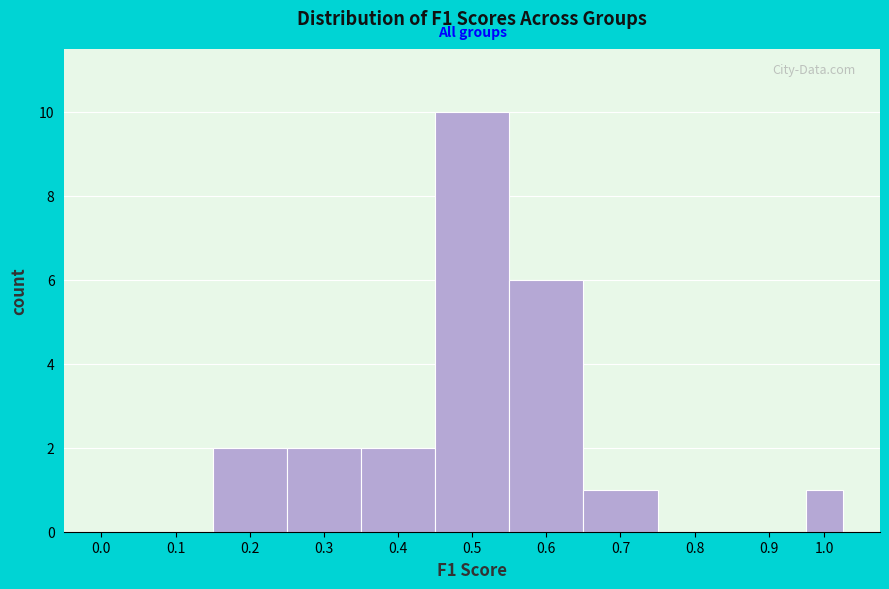

Reading left to right, list all the values displayed in this chart.

0.0=0	0.1=0	0.2=2	0.3=2	0.4=2	0.5=10	0.6=6	0.7=1	0.8=0	0.9=0	1.0=1